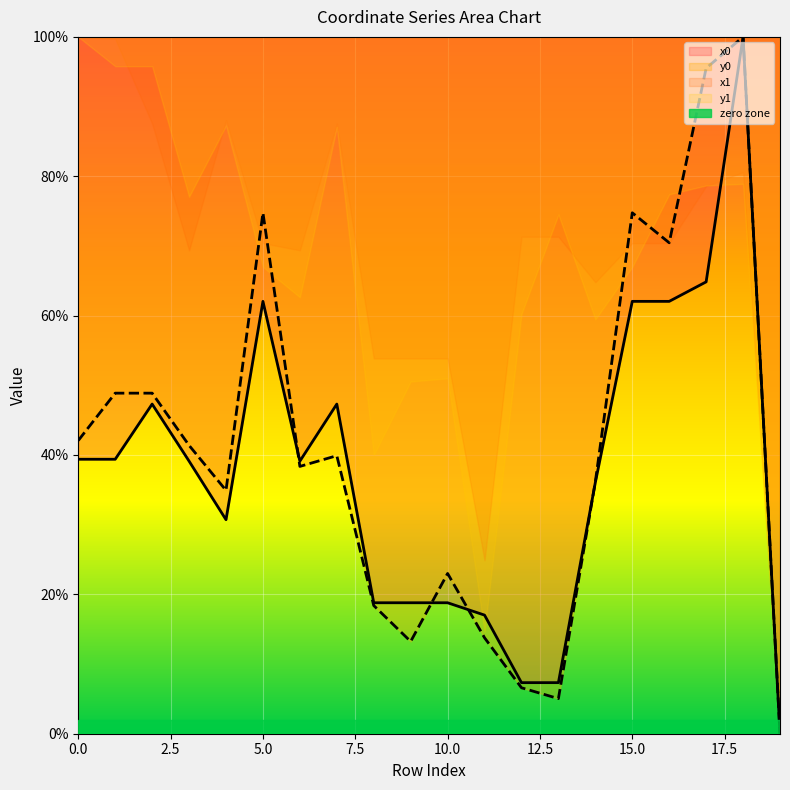

Rank the categories by y1 value from highest to lowest.

18, 17, 5, 15, 16, 1, 2, 0, 3, 7, 6, 14, 4, 10, 8, 11, 9, 12, 13, 19